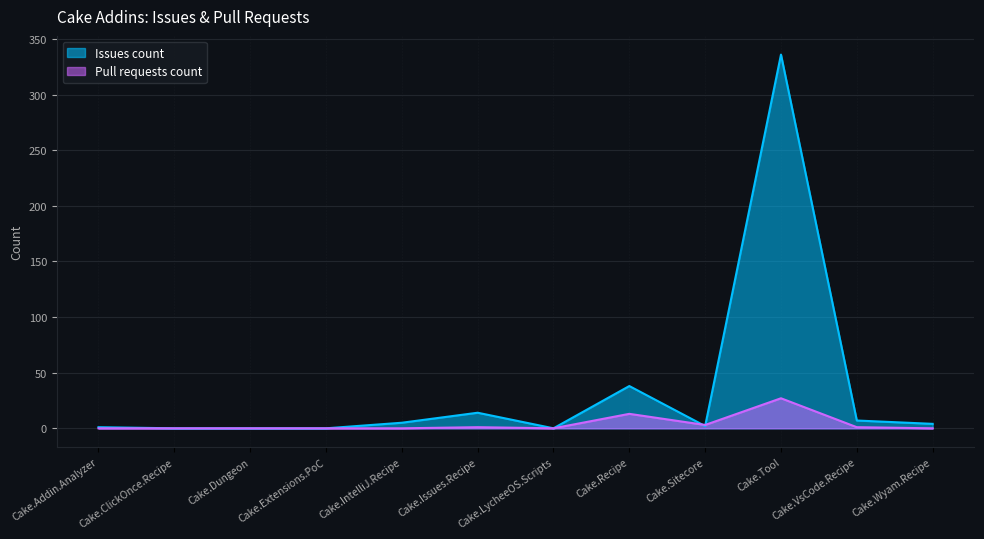

The value of Pull requests count at Cake.Issues.Recipe is 0. True or false?

False